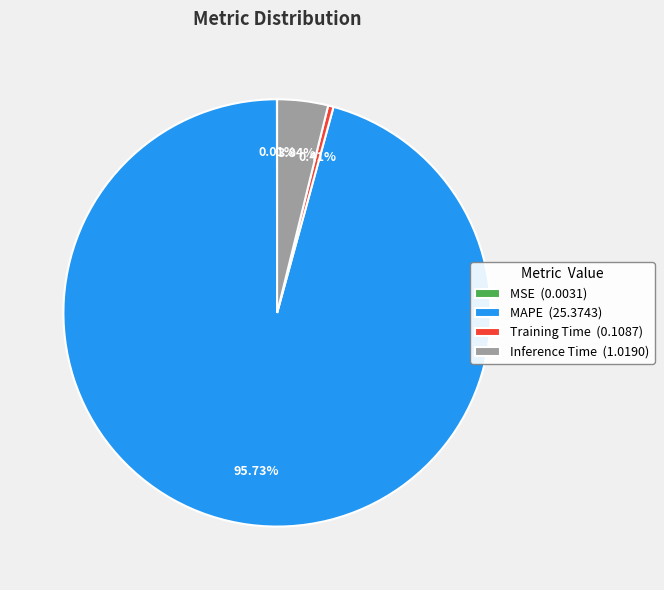

To the nearest percent, what is the average slice percentage?

25%